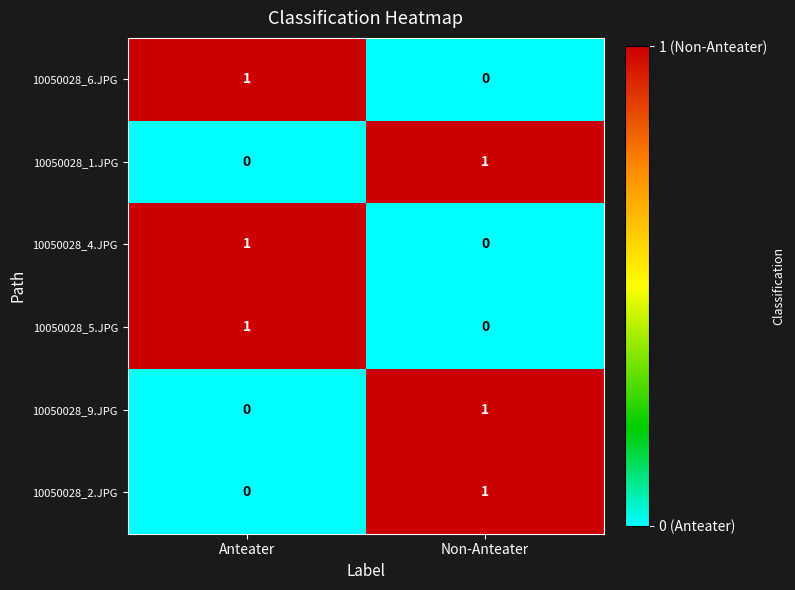

What is the difference between the highest and lowest values at Non-Anteater?

1